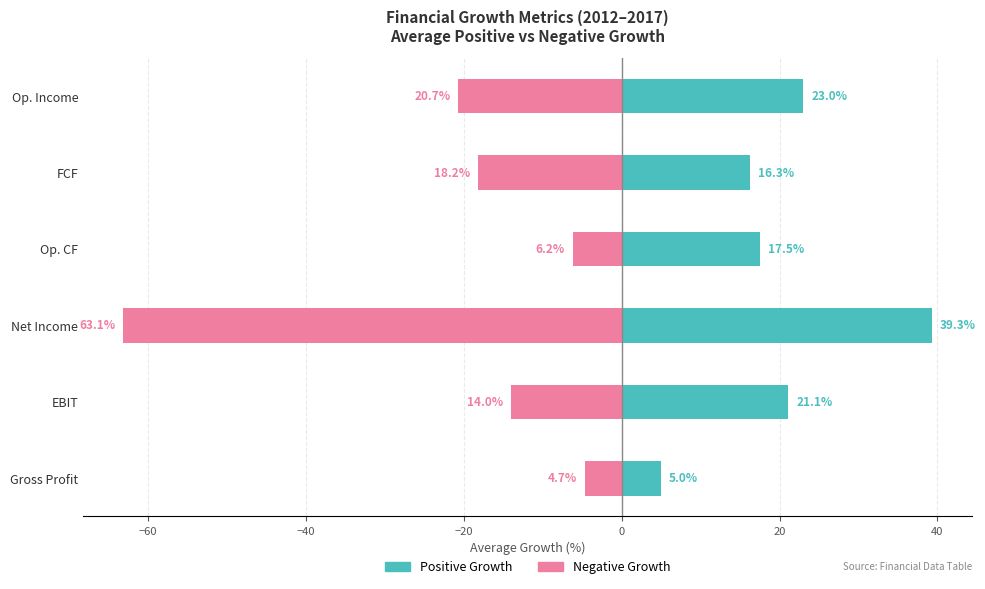

What is the value of the Negative Growth (avg %) bar at the 6th from the left?

-20.7